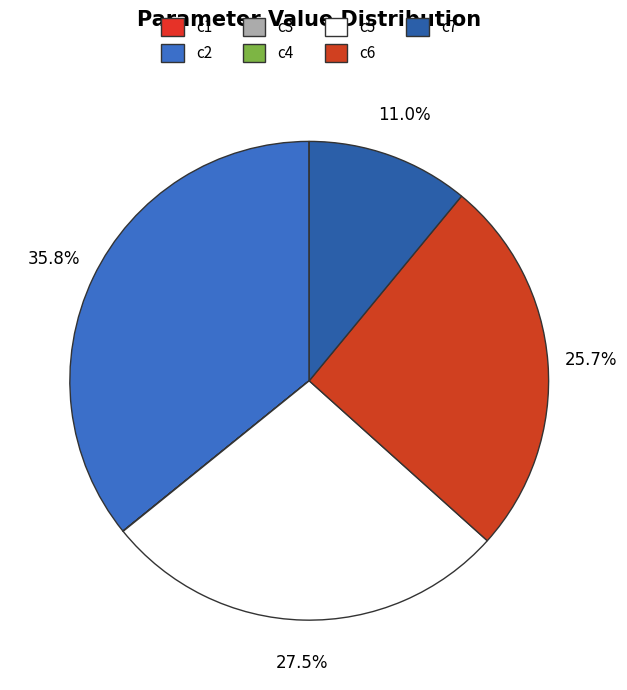

What percentage do c7 and c5 together represent?

38.5%